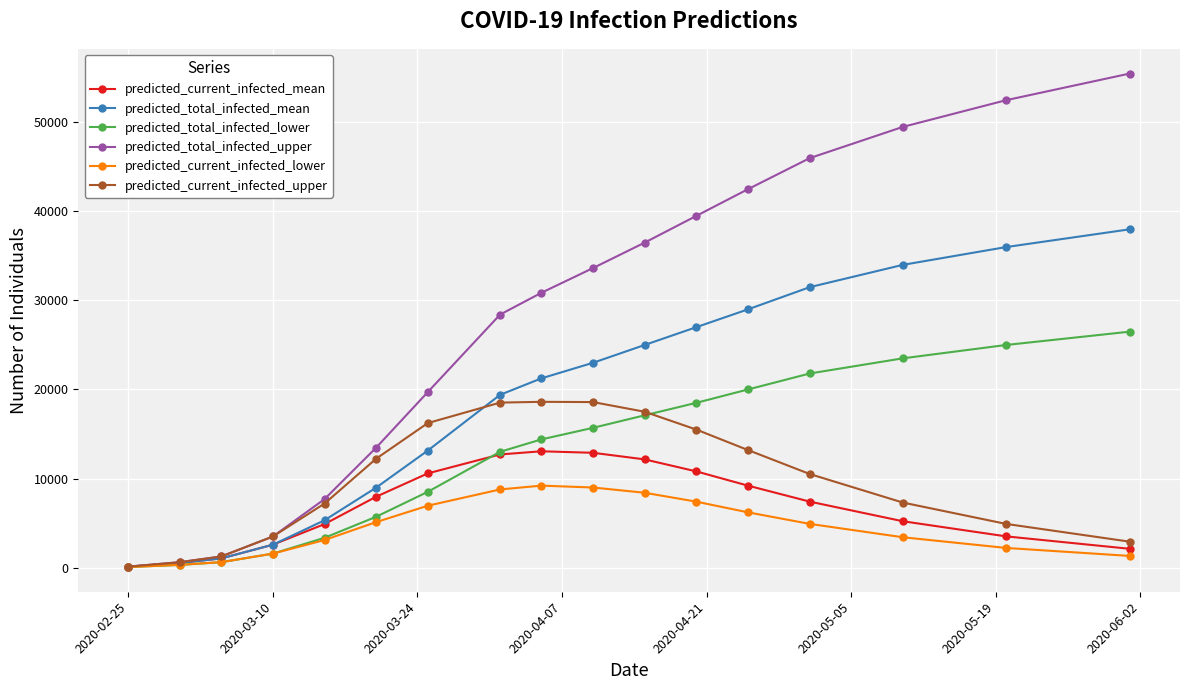

True or false: predicted_total_infected_lower has more than 1 interior local peaks.

False